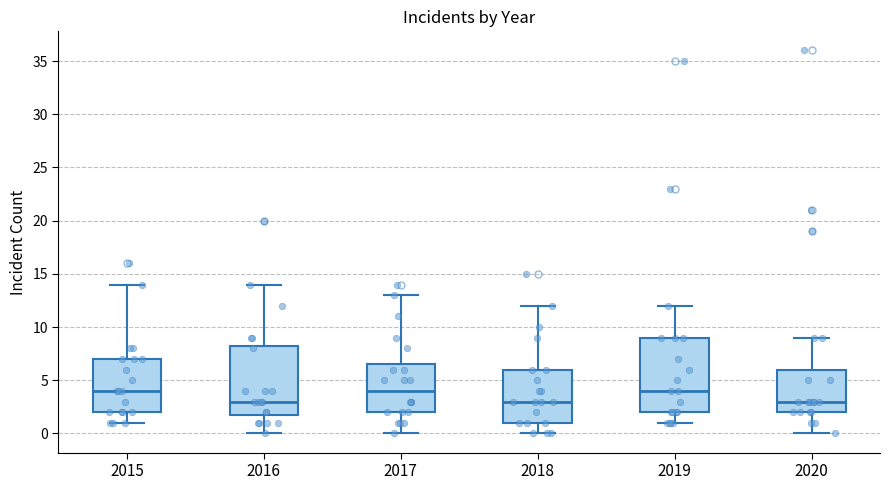

Where does the upper whisker of the box at x = 2016 end on the y-axis? The values are not printed on the chart, so give them approximately, as read against the axis.

14.0